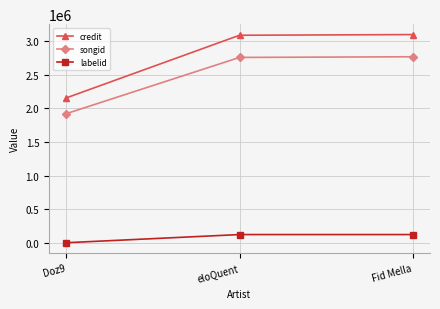

How many lines are shown in the chart?

3